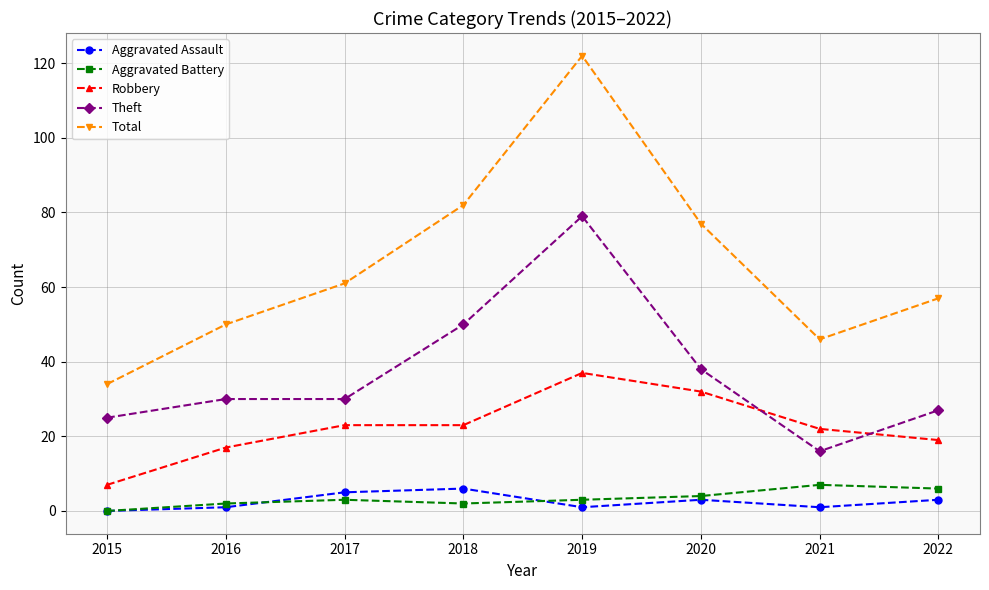

What is the sum of the Robbery values at 2020 and 2019?

69